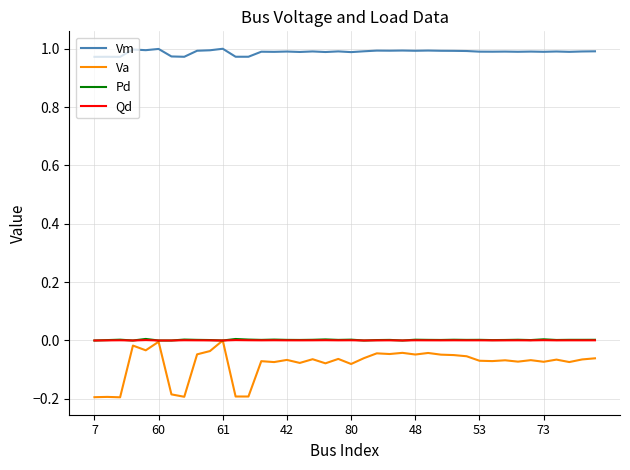

Which series has the largest range (max minus min)?

Va